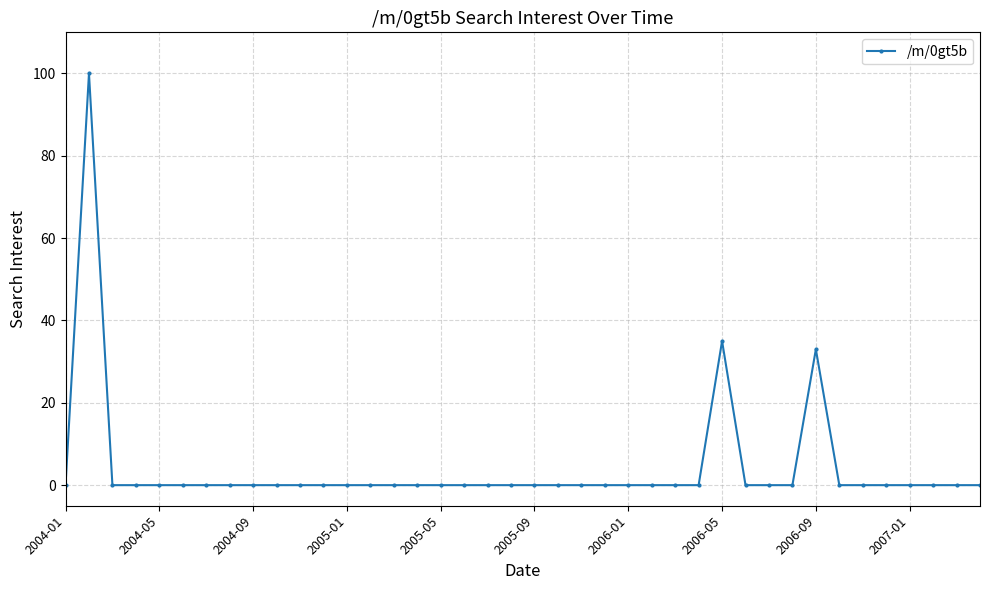

What is the greatest value displayed?

100